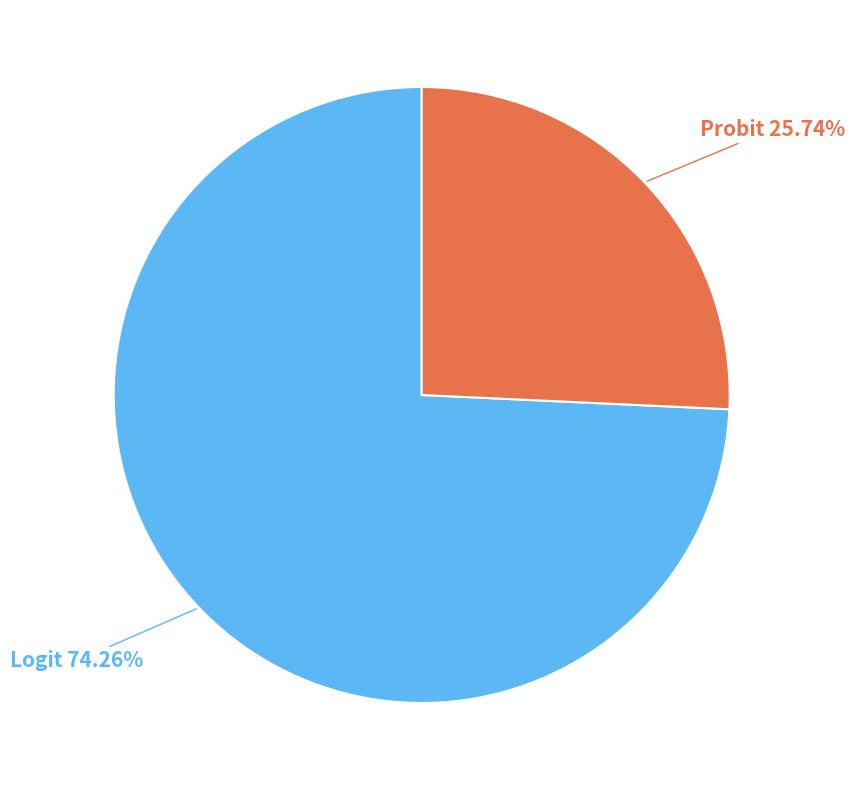

Is there any slice that represents more than half of the pie?

Yes